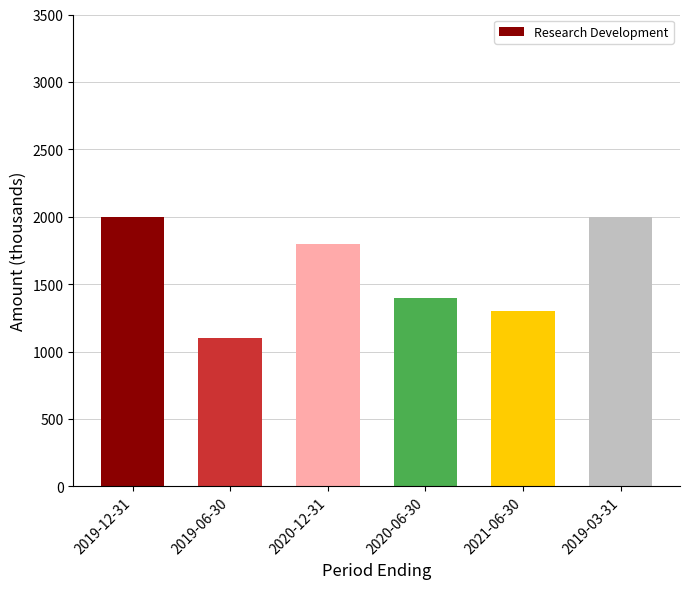

The value at 2021-06-30 is 1300. True or false?

True